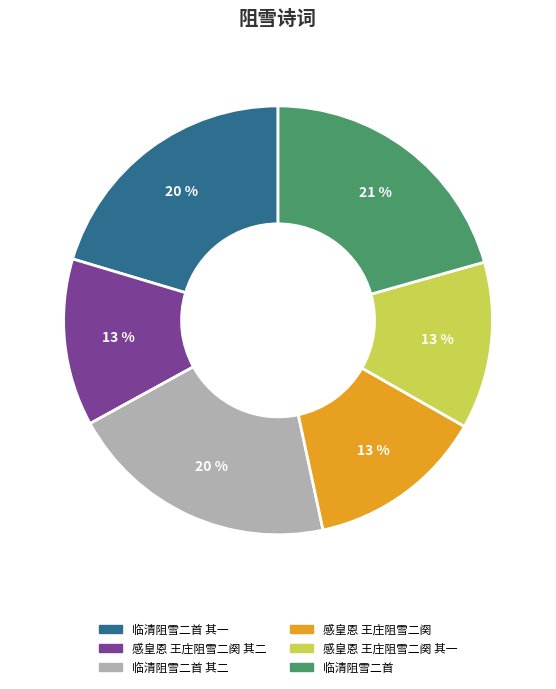

Approximately how many times larger is the value at 临清阻雪二首 其二 compared to 感皇恩 王庄阻雪二阕?

1.5